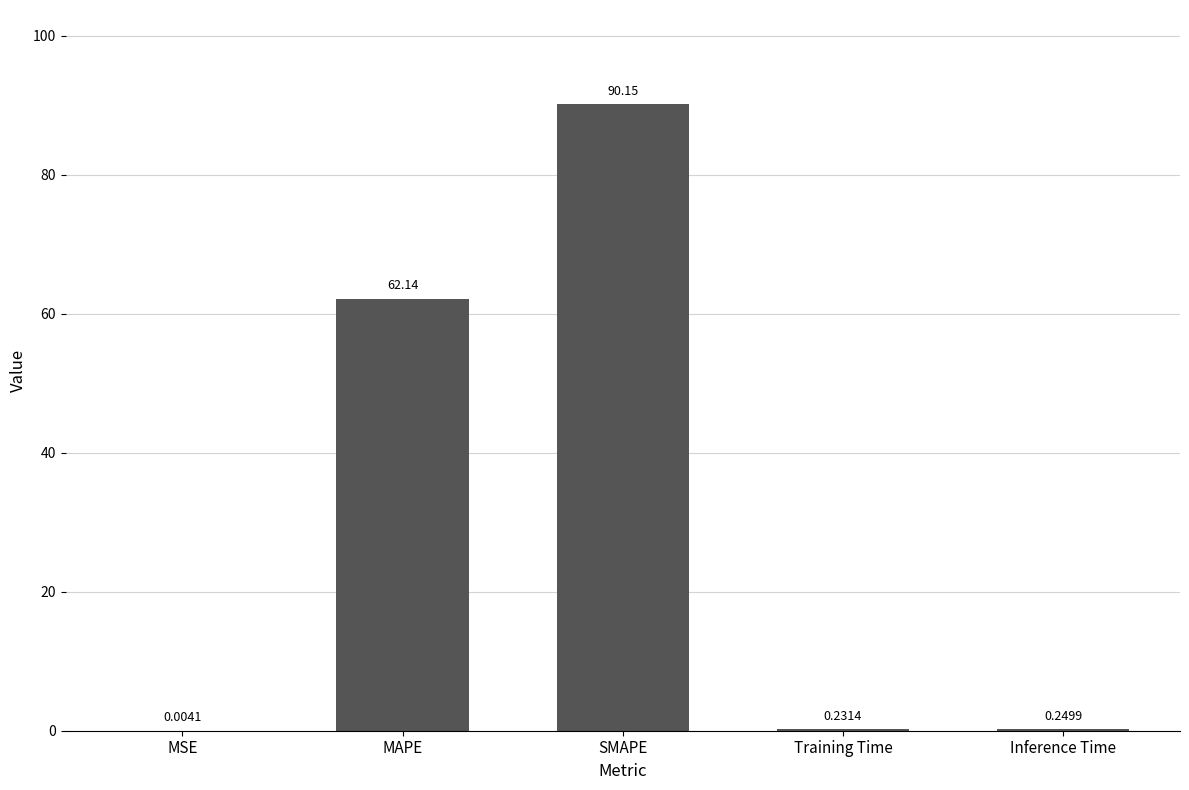

The chart shows a value of 62.1 at MAPE. True or false?

True